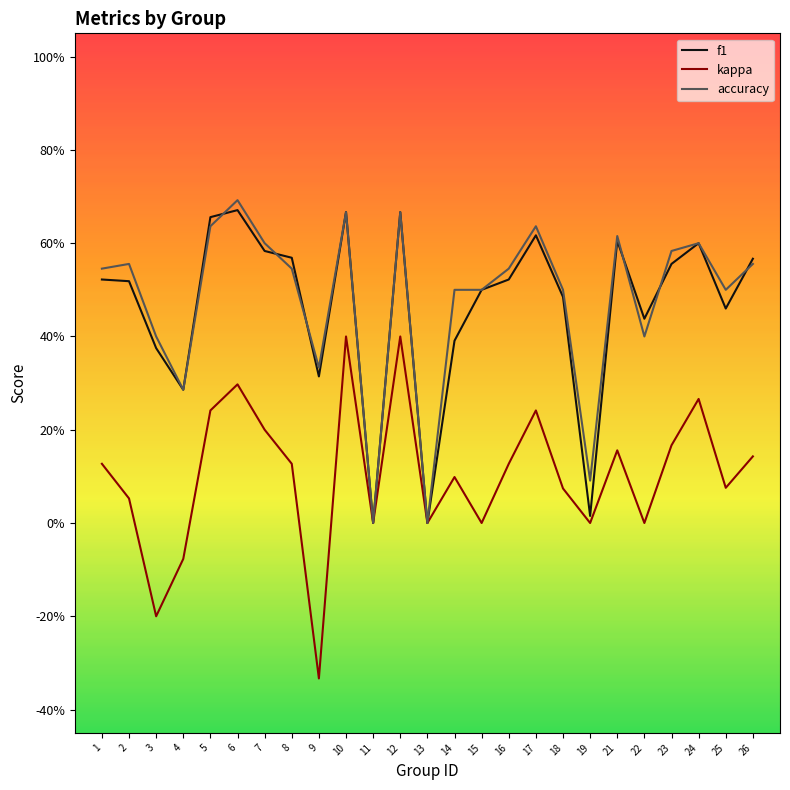

Does the chart have visible grid lines?

No